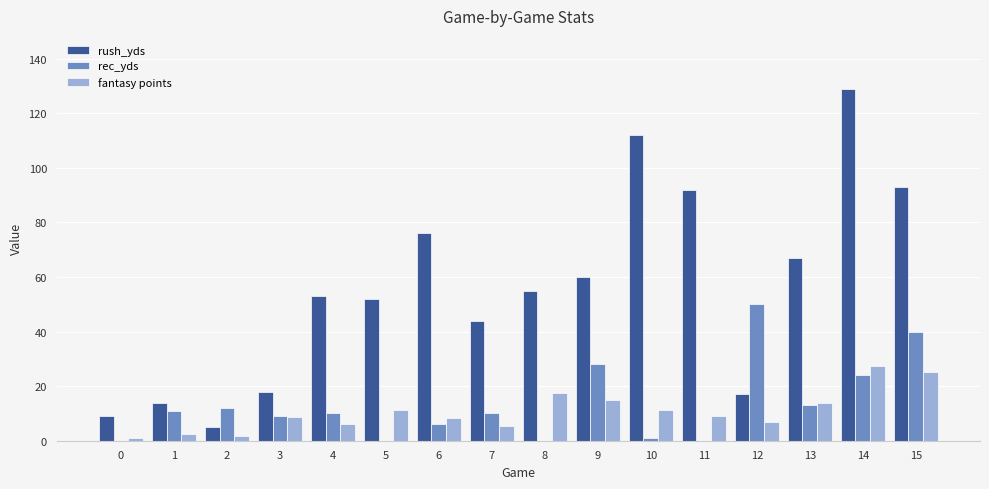

True or false: rec_yds has a value of 27.8 at 5.

False